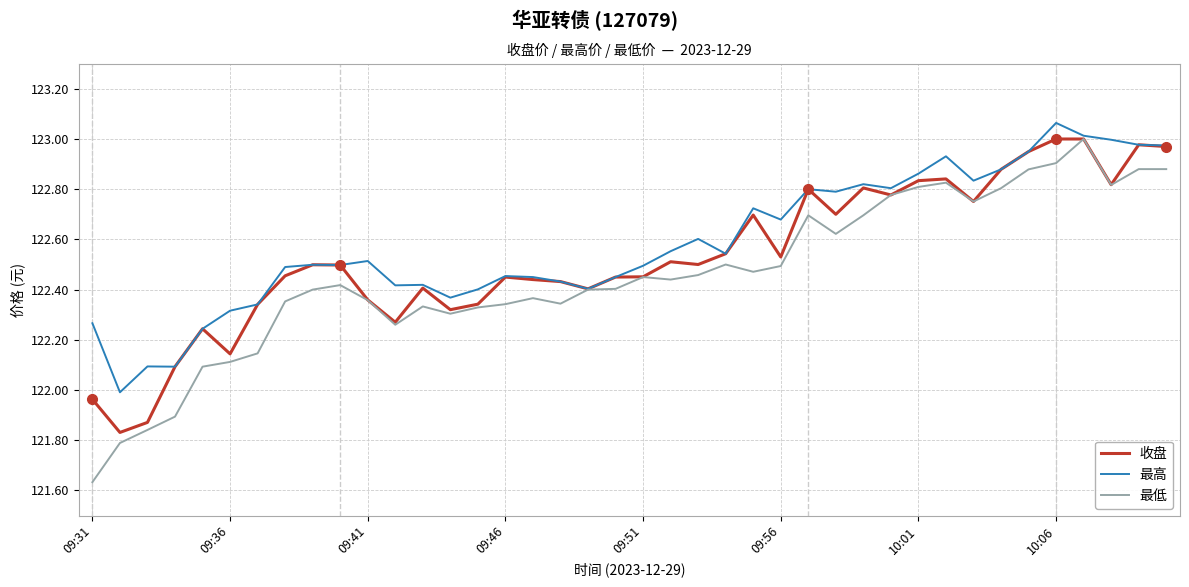

At how many categories does at least one series exceed 122?

39